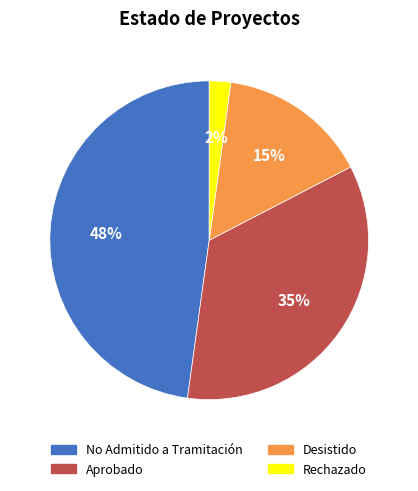

Does Rechazado represent more than half of the total?

No